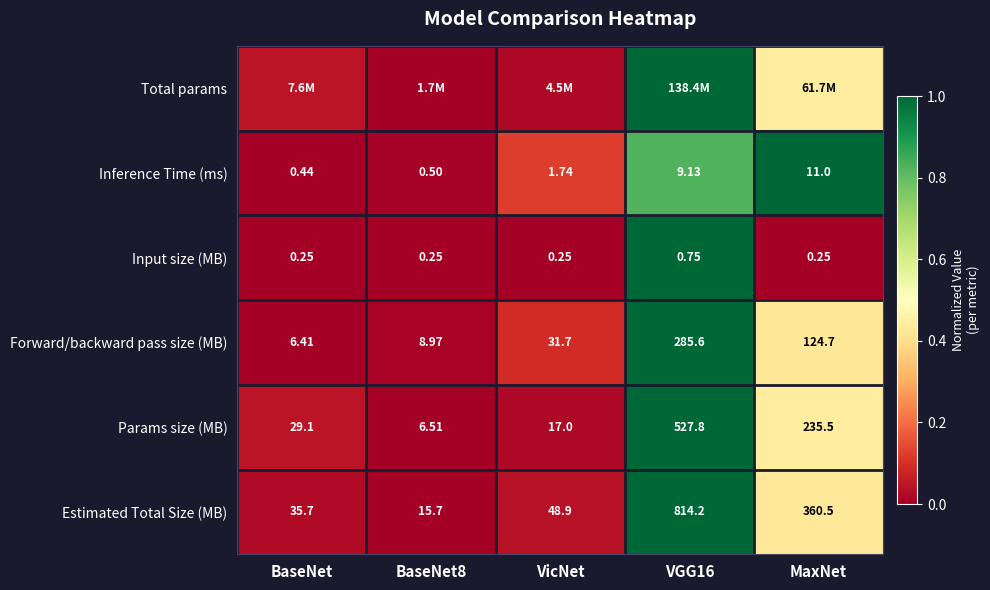

At which label does Inference Time (ms) first exceed 1?

VicNet